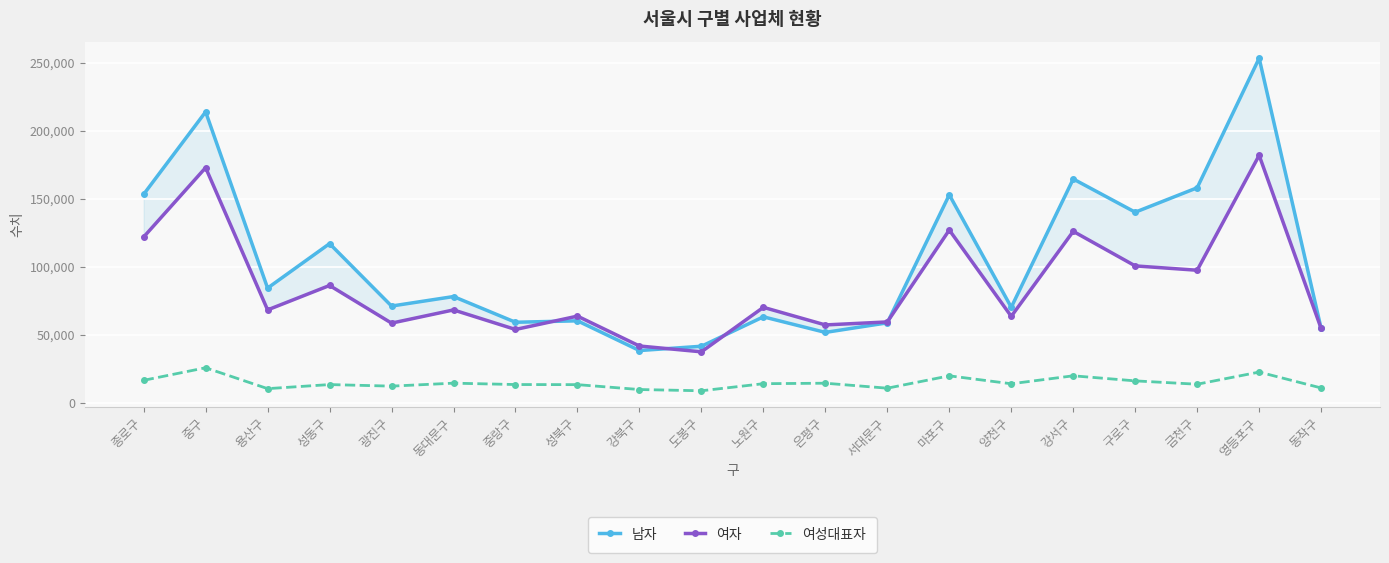

At which category does the chart reach its minimum across all series?

도봉구